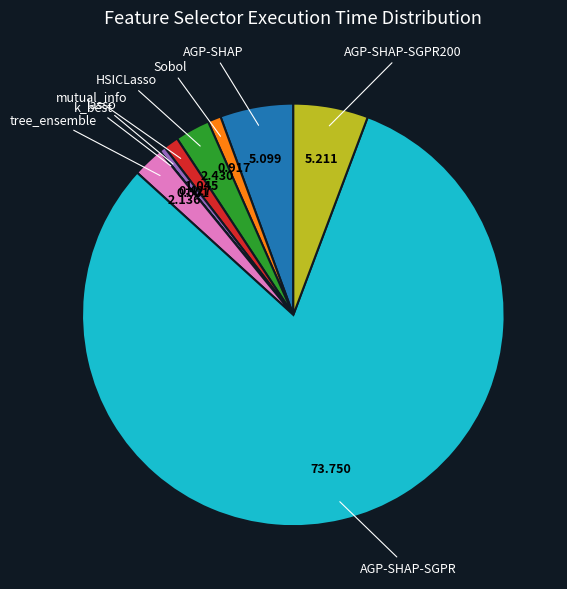

Is there any slice that represents more than half of the pie?

Yes